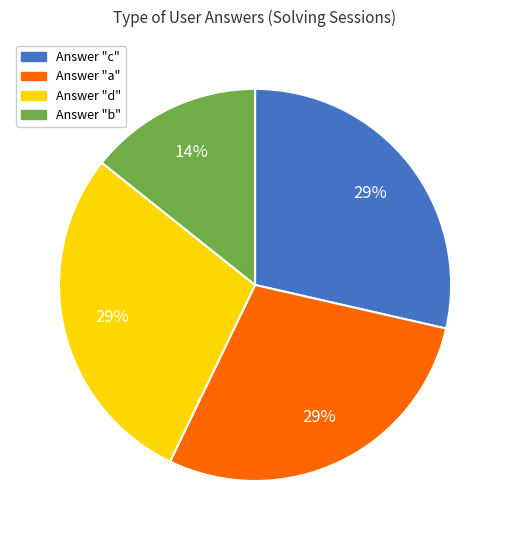

Does any single category account for the majority?

No